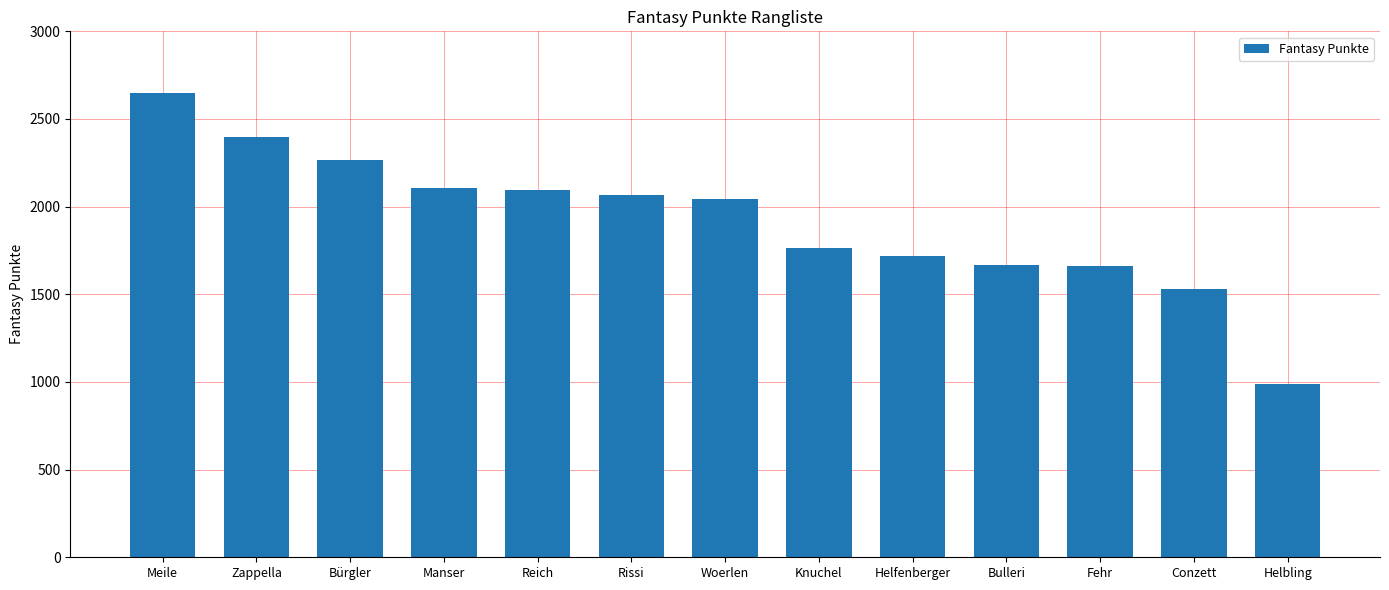

What is the difference between the values at Helbling and Rissi?

1075